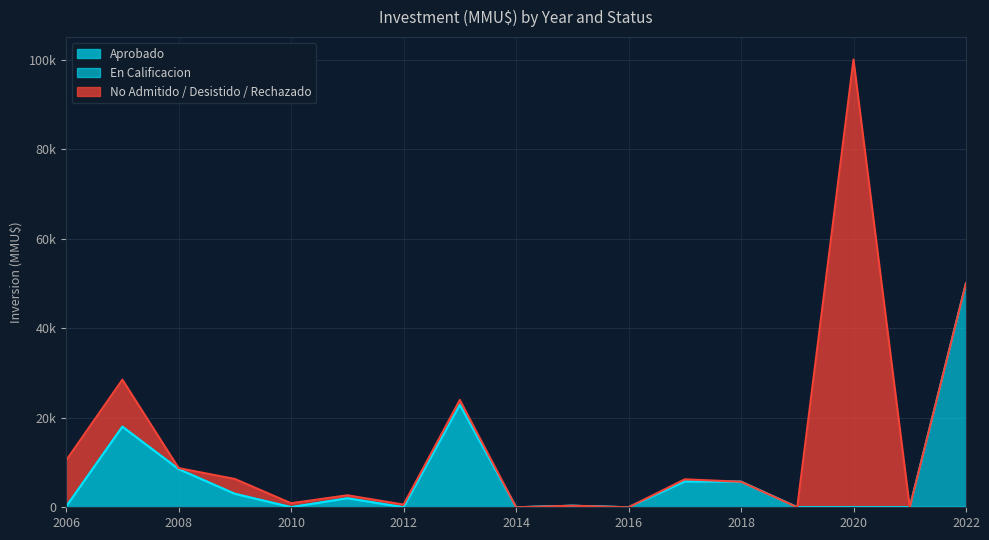

Reading left to right, extract all data points from this chart.

Aprobado: 0=136	1=18000	2=8521	3=3000	4=20	5=2000	6=0	7=22900	8=0	9=343	10=0	11=5748	12=5708	13=0	14=0	15=0	16=0
En Calificacion: 0=0	1=0	2=0	3=0	4=0	5=0	6=0	7=0	8=0	9=0	10=0	11=0	12=0	13=0	14=0	15=0	16=50080
No Admitido / Desistido / Rechazado: 0=10336	1=10510	2=234	3=3322	4=879	5=684	6=598	7=1079	8=0	9=0	10=0	11=498	12=0	13=0	14=100050	15=0	16=0